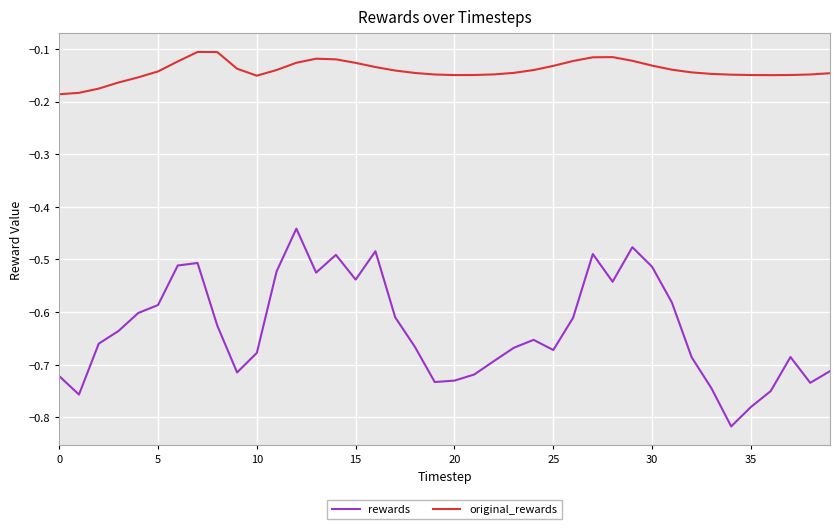

Which series has the widest spread of values?

rewards